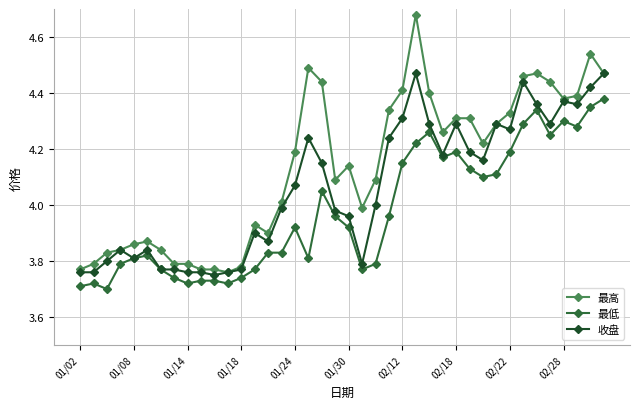

Which series has the widest spread of values?

最高